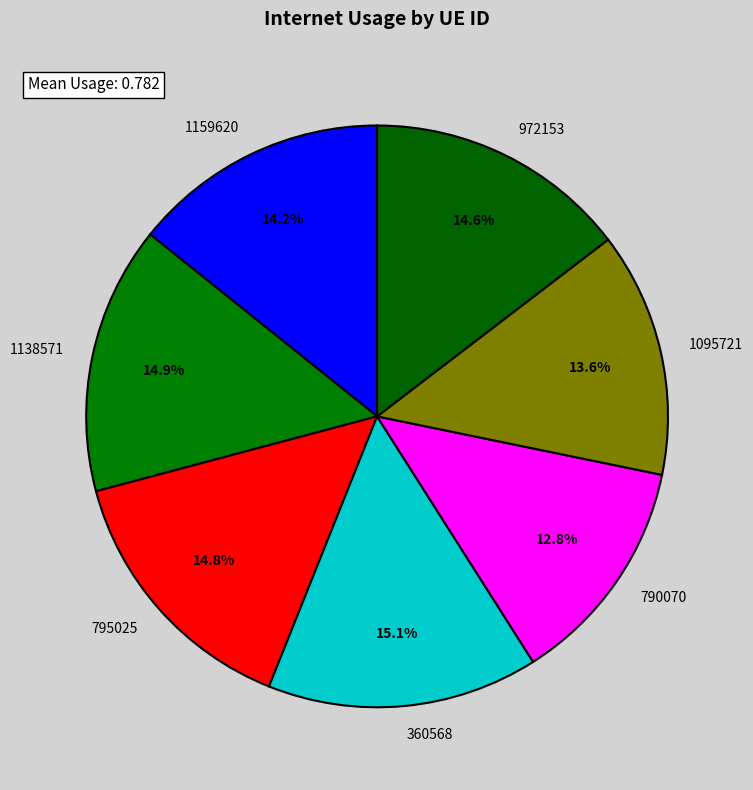

To the nearest percent, what portion does 795025 represent?

15%